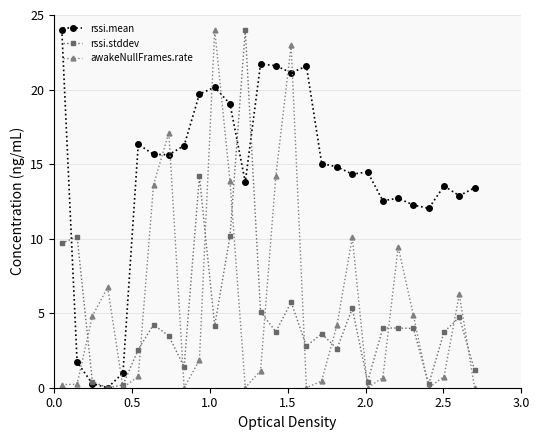

What is the value of the rssi.mean point at the 2nd from the left?

1.7